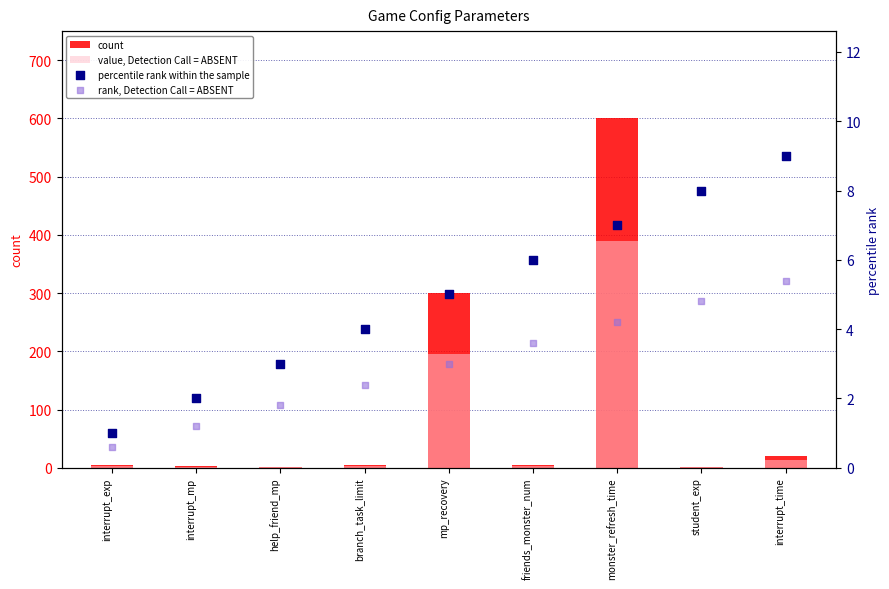

At which category is the sum across all series the highest?

monster_refresh_time